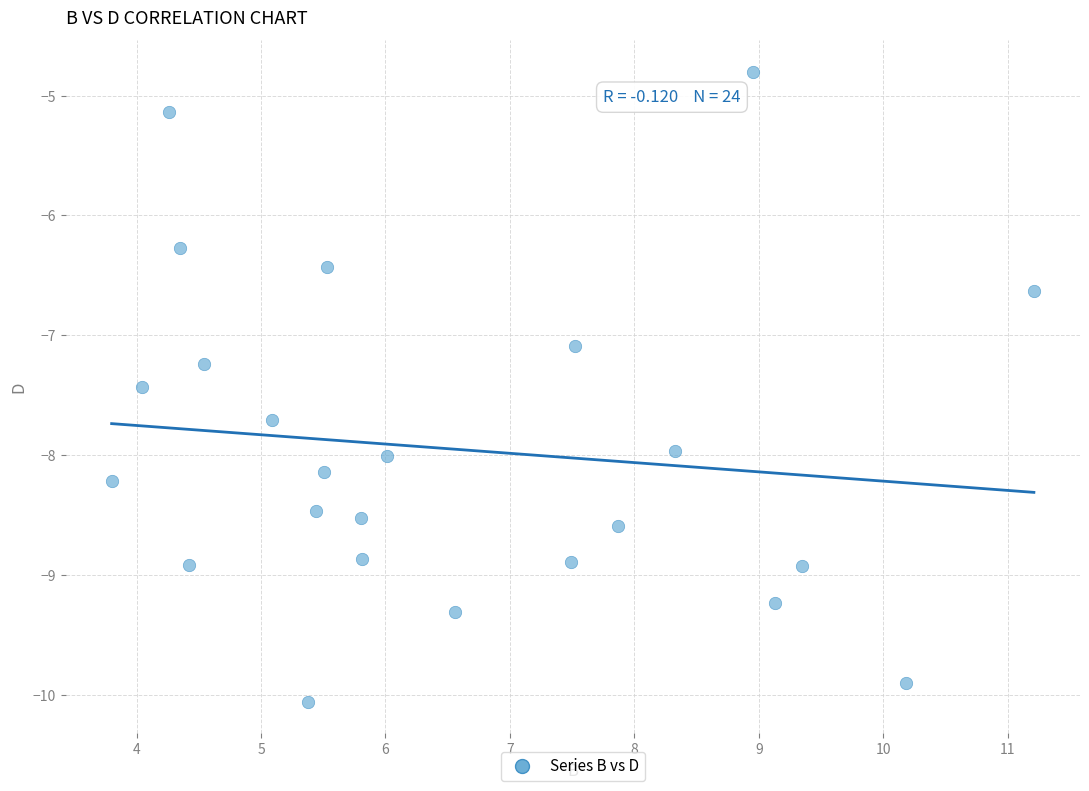

What Y value in the scatter plot is closest to -7?

-7.1